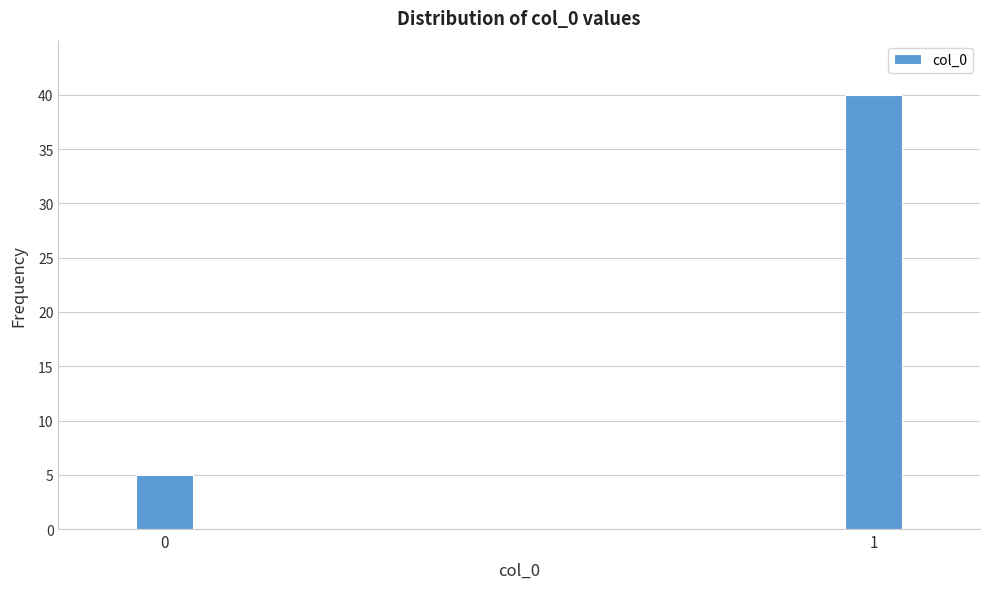

Reading left to right, extract all data points from this chart.

5	40